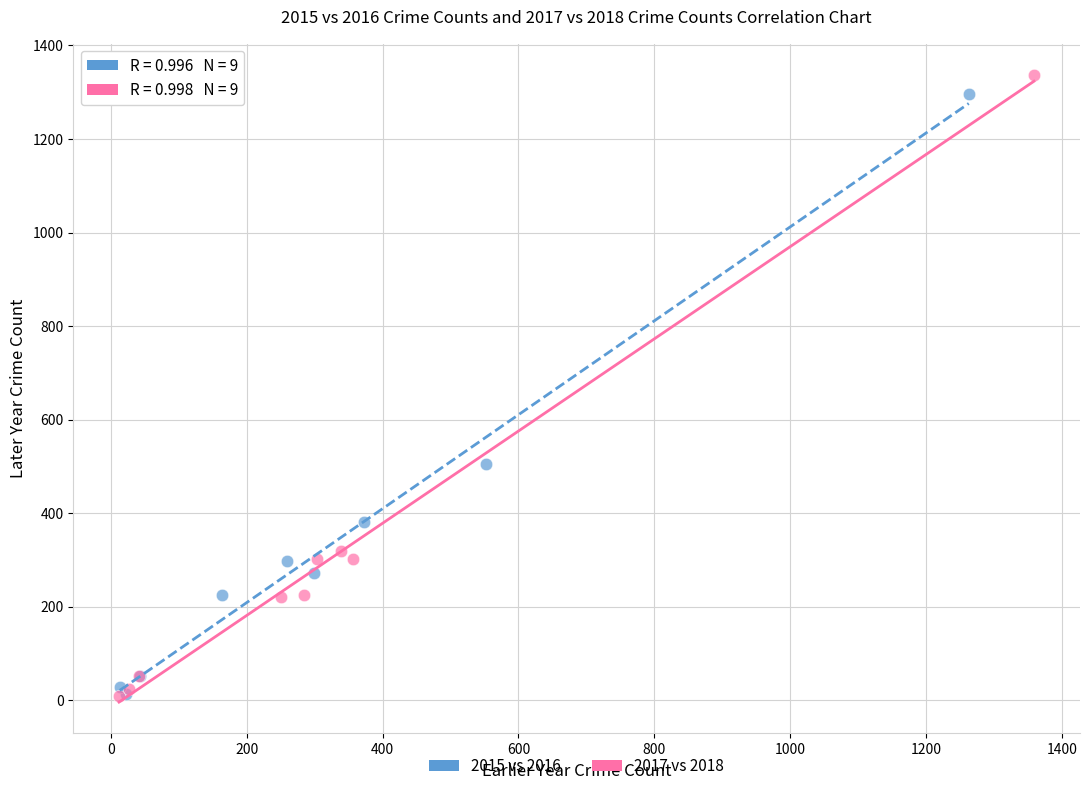

What are all the series names shown in the legend?

2015 vs 2016, 2017 vs 2018